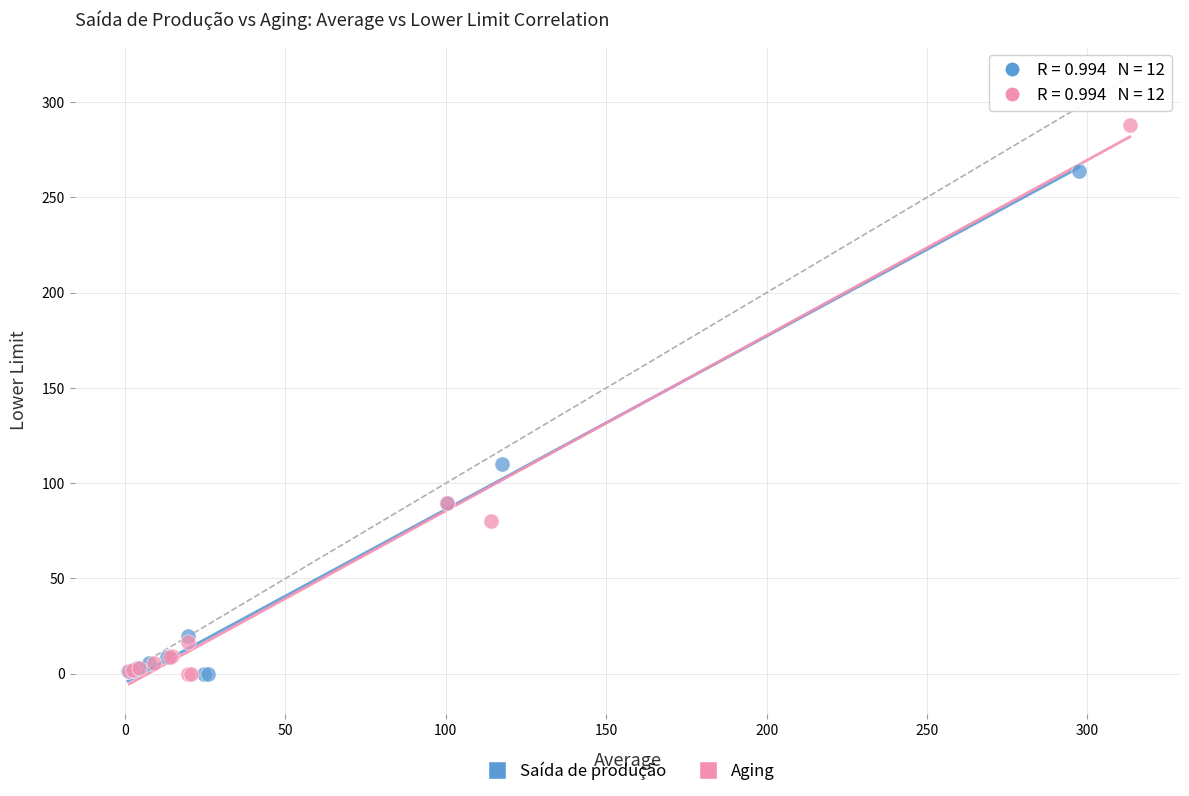

What are all the series names shown in the legend?

Saída de produção, Aging